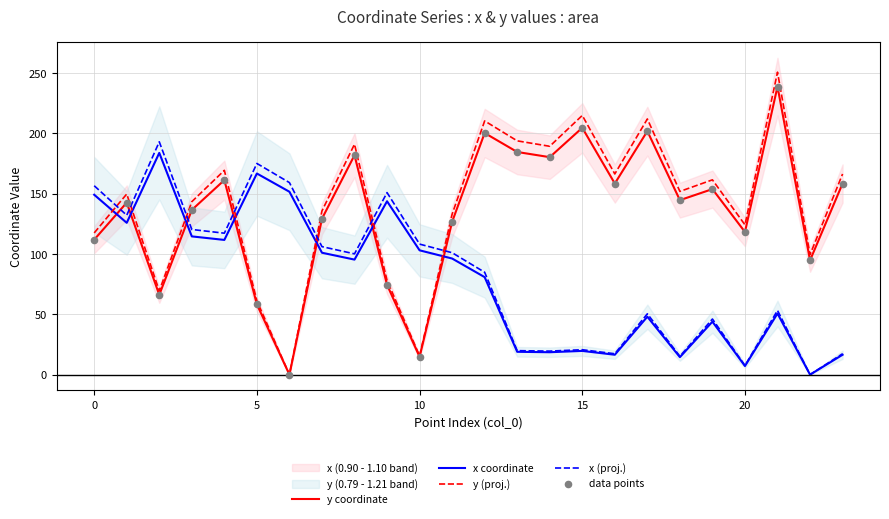

At how many categories does at least one series exceed 36?

24